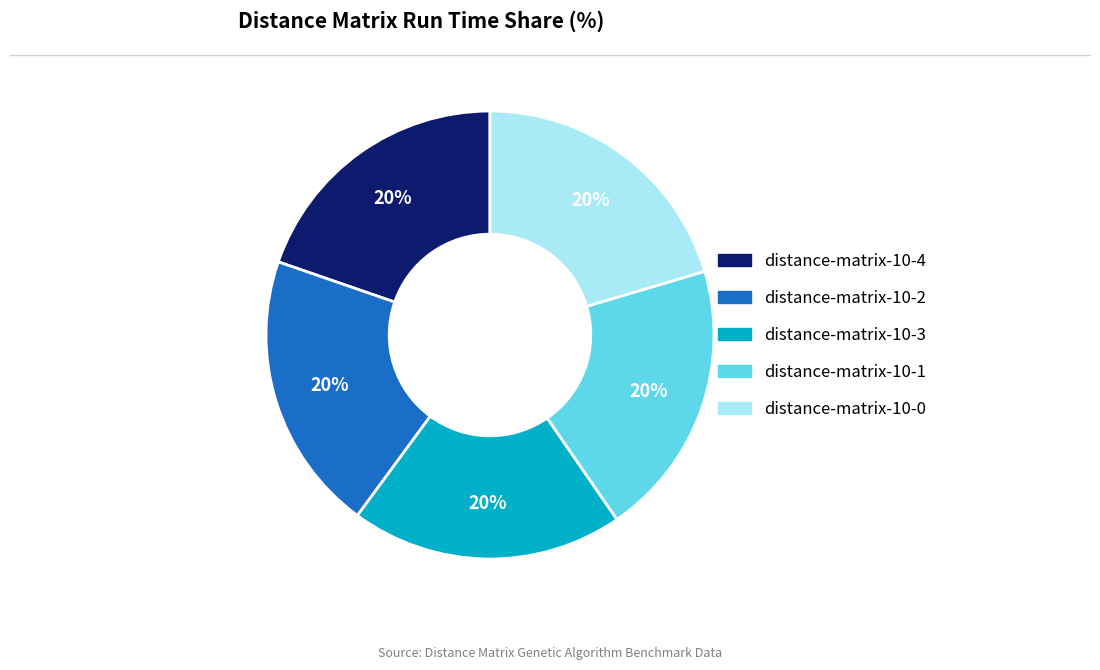

To the nearest percent, what is the average slice percentage?

20%